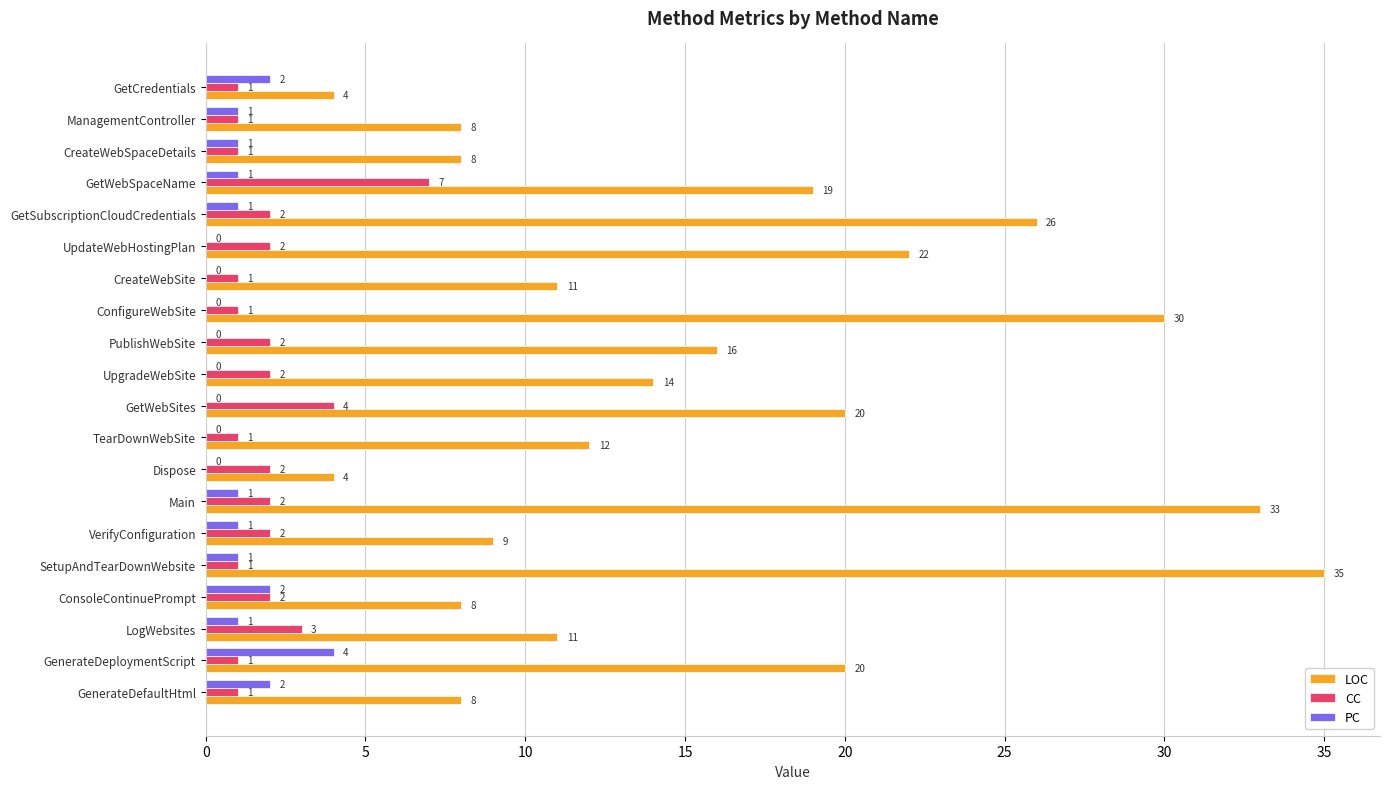

At which label is LOC closest to 19?

GetWebSpaceName